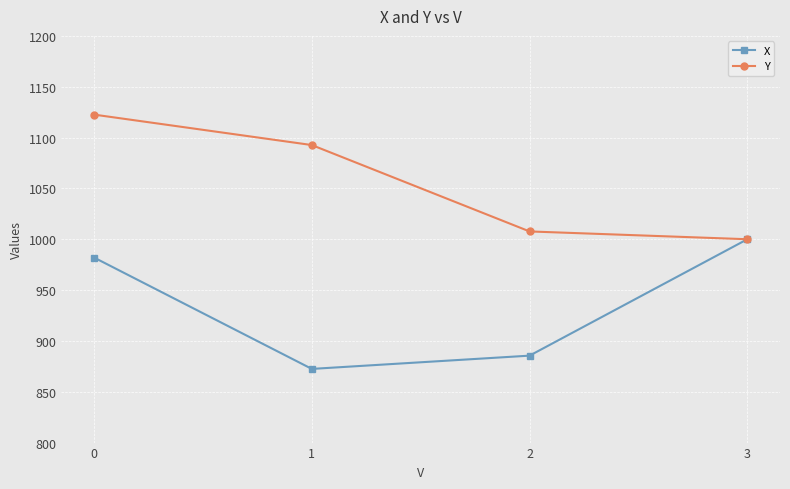

What is the value of the Y point at the 4th from the left?

1000.0